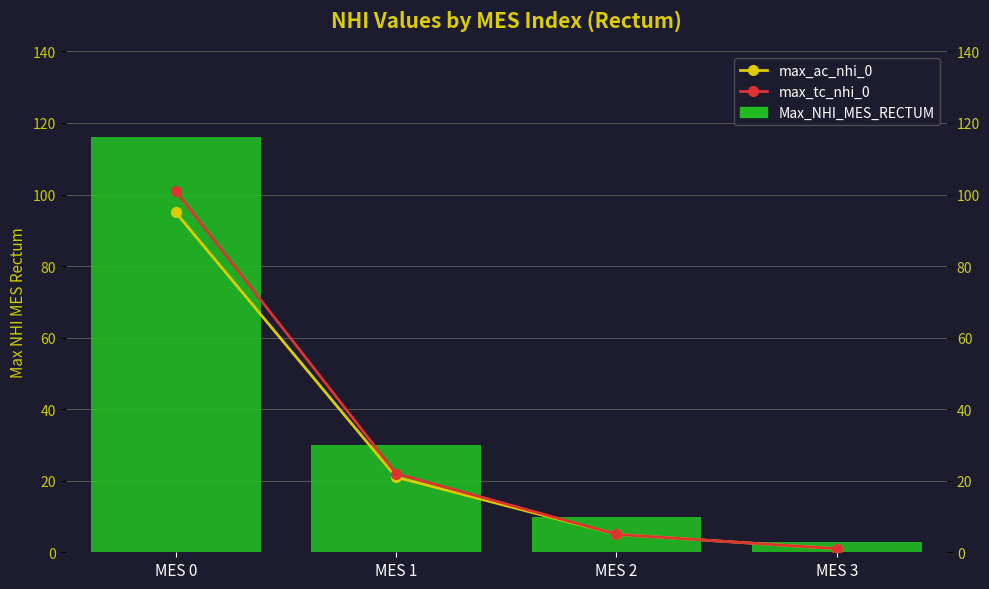

Is it true that max_tc_nhi_0 equals 8 at MES 2?

False